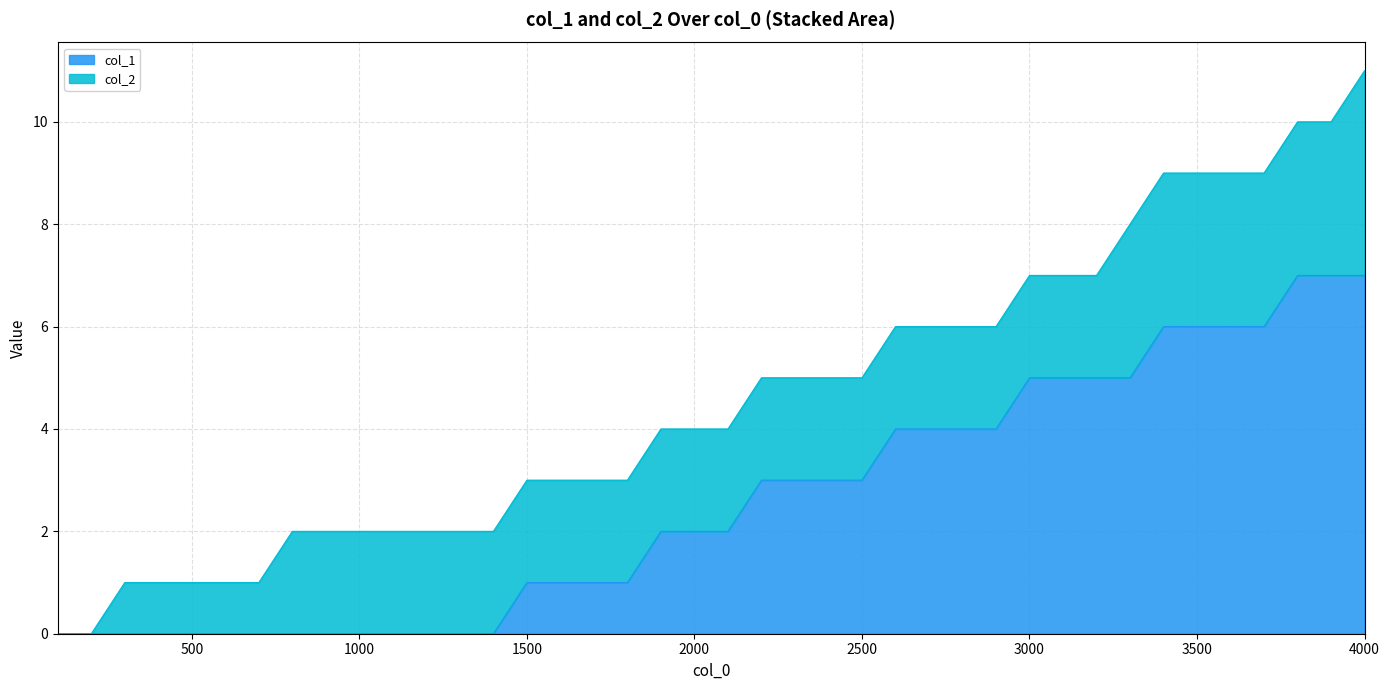

What is the sum of all values?

103